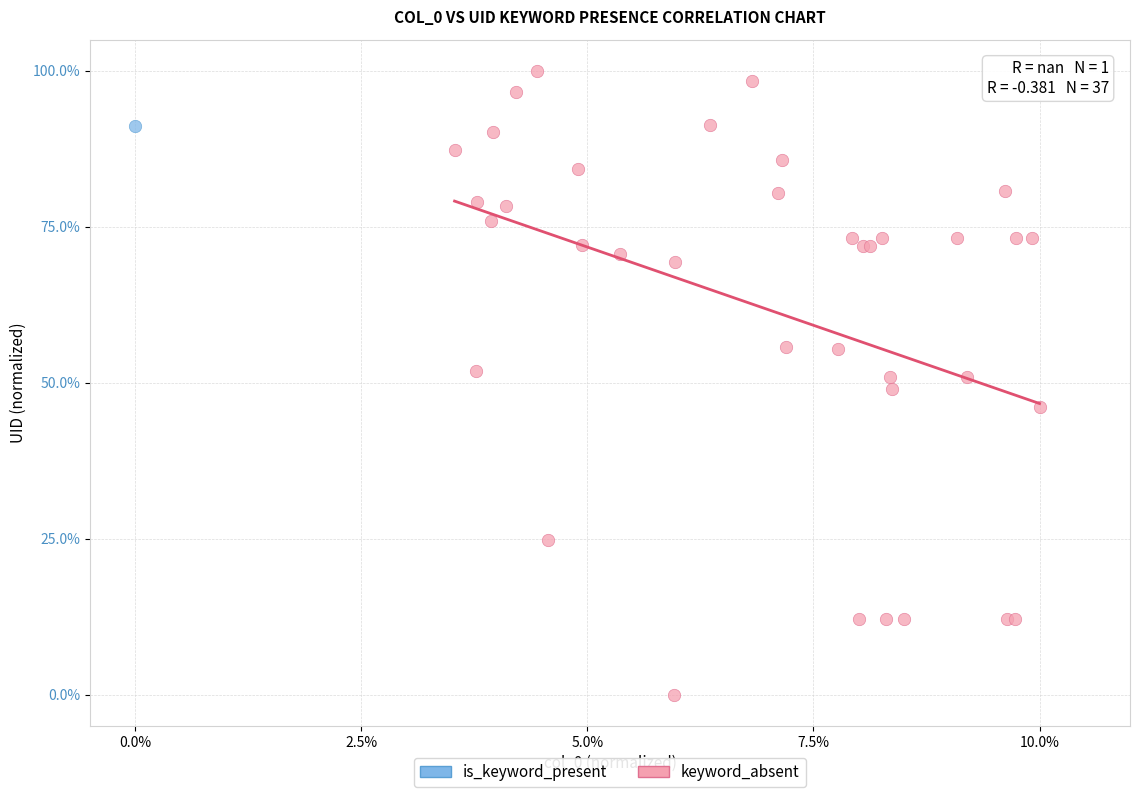

What are all the series names shown in the legend?

is_keyword_present, keyword_absent